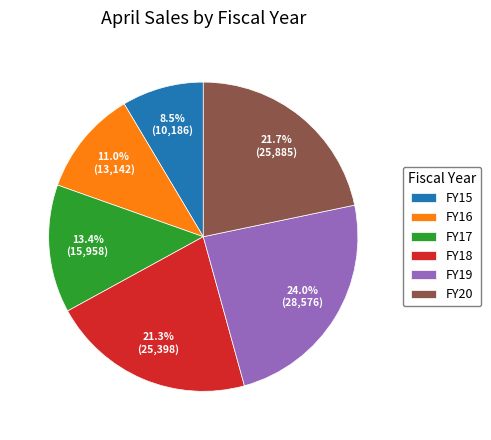

Is there any slice that represents more than half of the pie?

No